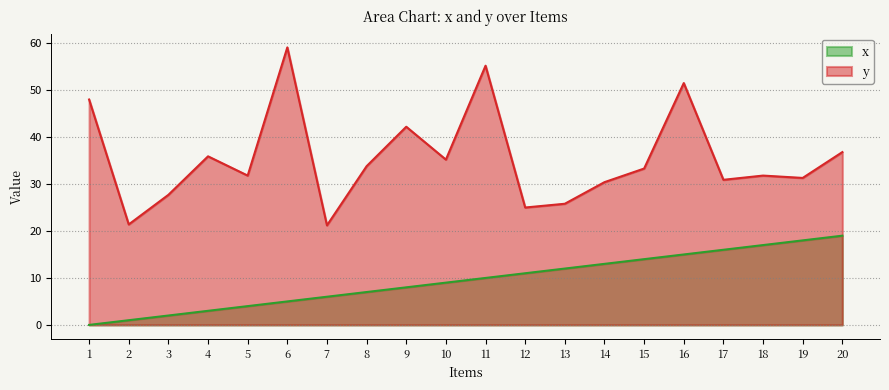

Reading left to right, list all the values displayed in this chart.

x: 0.0	1.0	2.0	3.0	4.0	5.0	6.0	7.0	8.0	9.0	10.0	11.0	12.0	13.0	14.0	15.0	16.0	17.0	18.0	19.0
y: 48.0	21.4	27.7	35.9	31.8	59.1	21.2	33.8	42.2	35.2	55.2	25.0	25.8	30.4	33.3	51.5	30.9	31.8	31.3	36.8